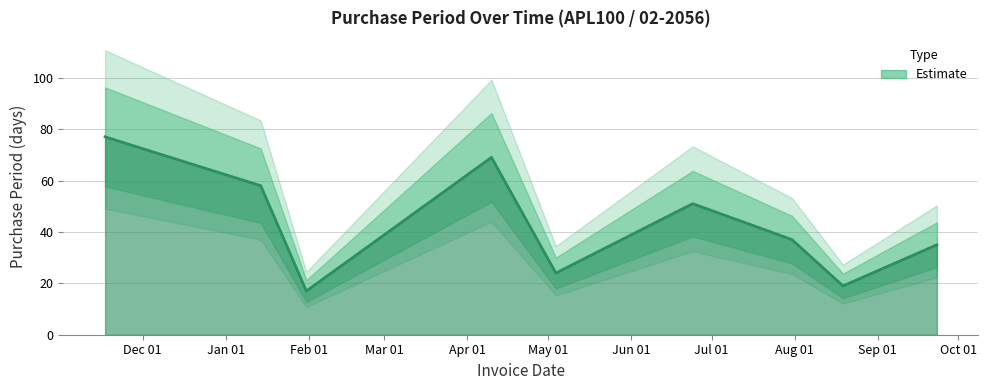

True or false: the data shows 11 at 2017-06-24.

False